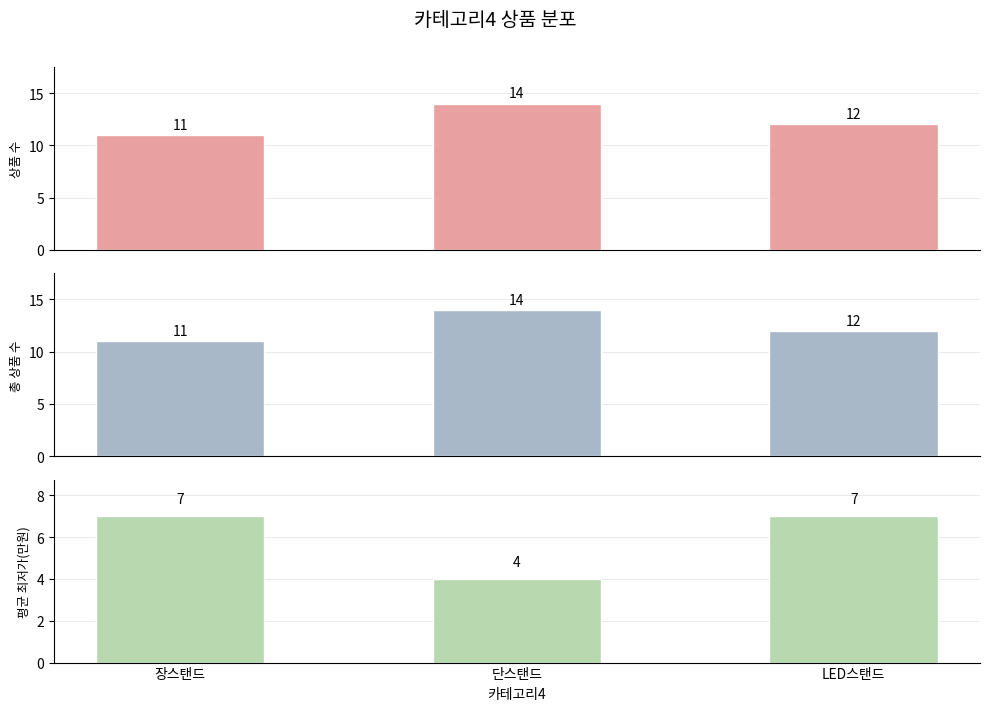

Is it true that 평균 최저가(만원) equals 7 at LED스탠드?

True